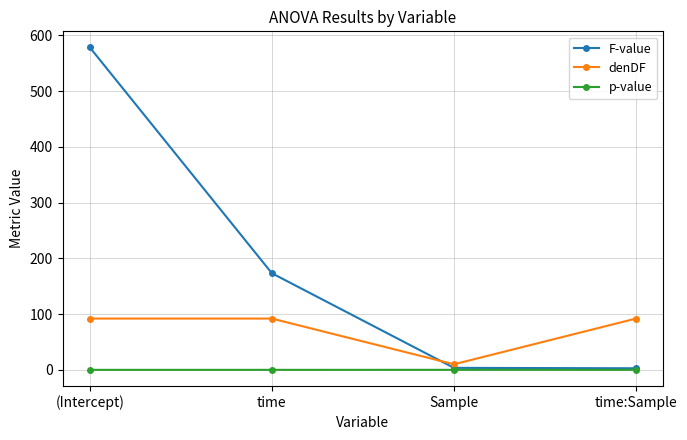

What is the value of the denDF point at the 1st from the left?

92.0